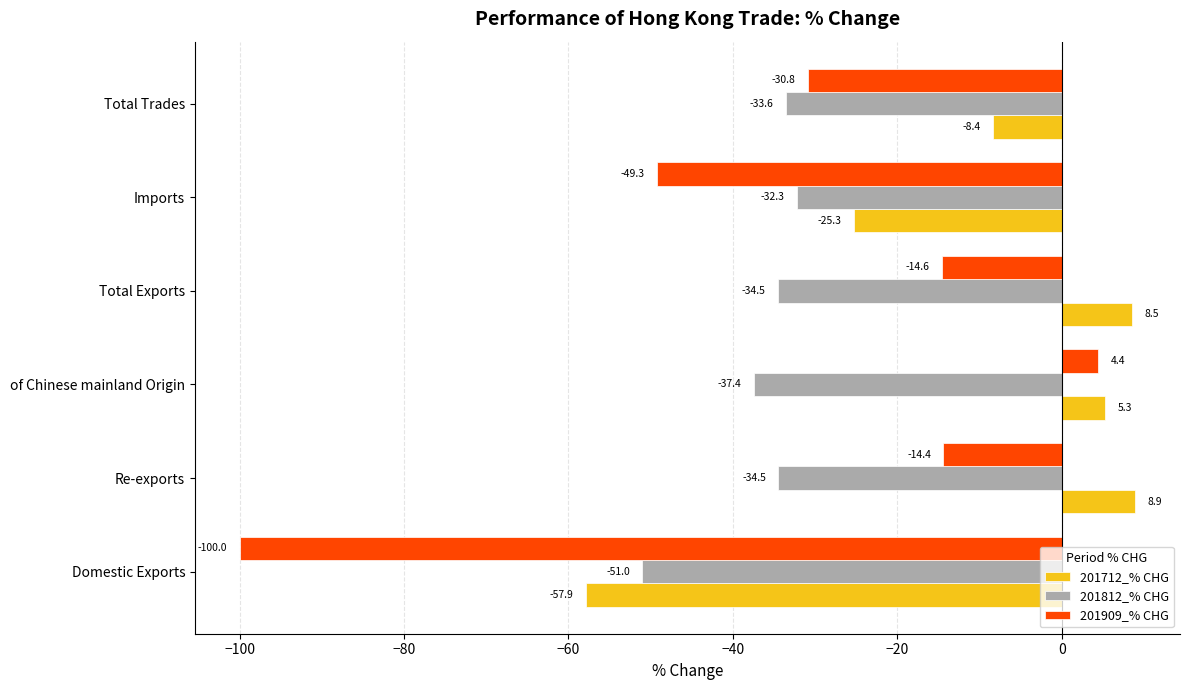

True or false: 201712_% CHG has a value of 5.3 at of Chinese mainland Origin.

True